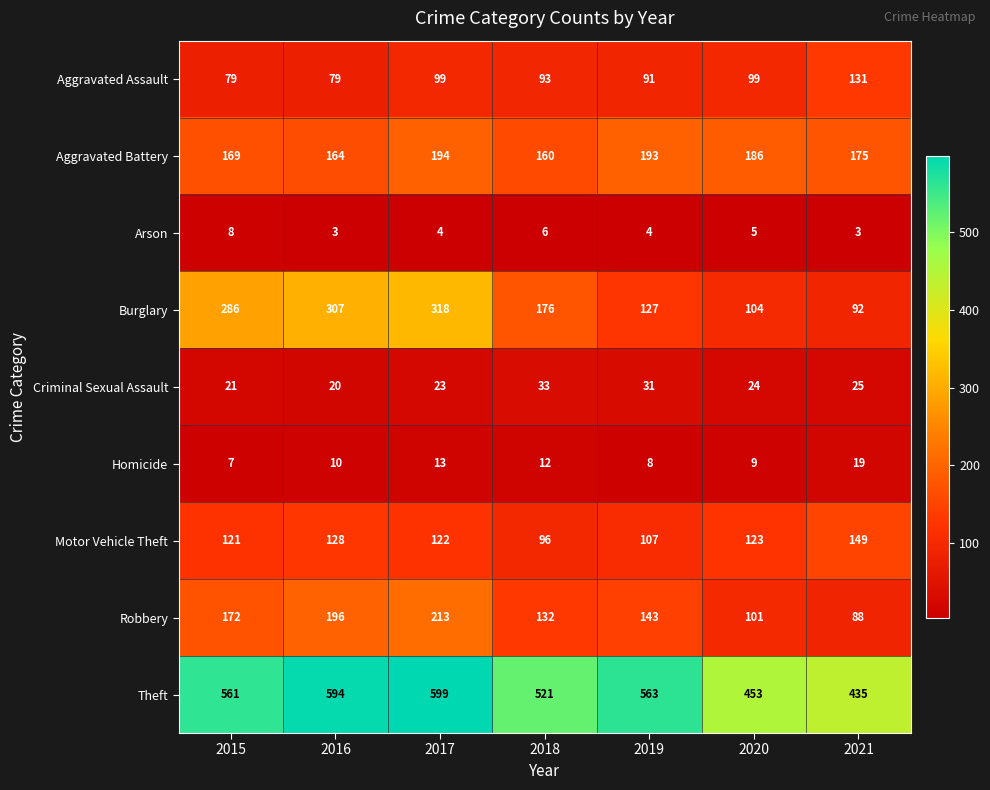

Which series has the largest total across all categories?

Theft